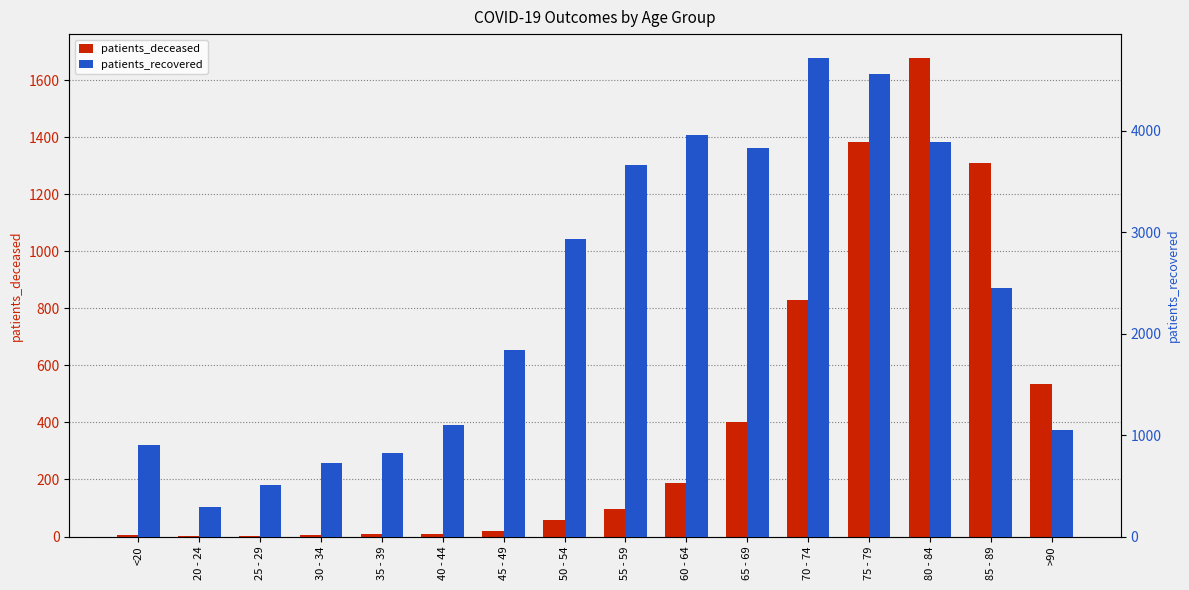

Which series changed the most between 25 - 29 and 70 - 74?

patients_recovered